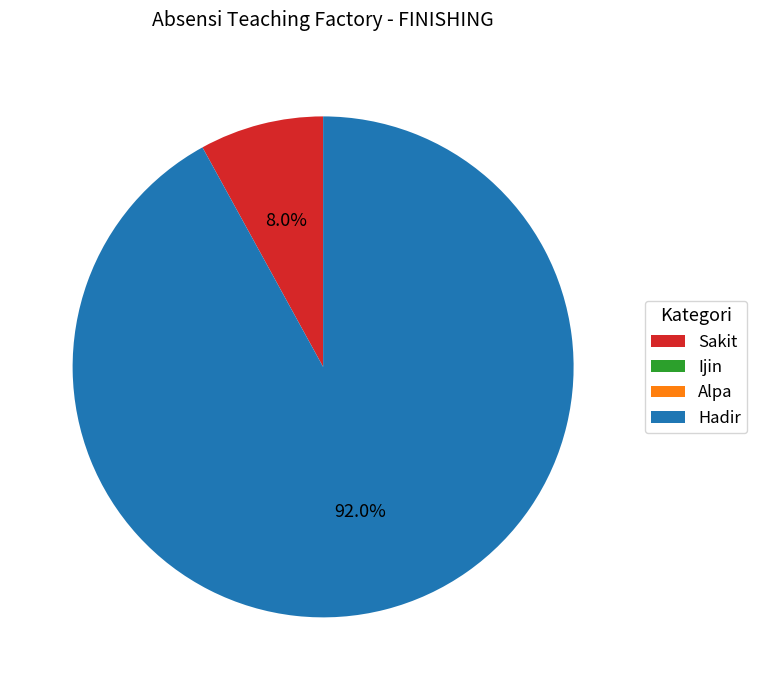

What portion of the pie excludes Sakit?

92.0%